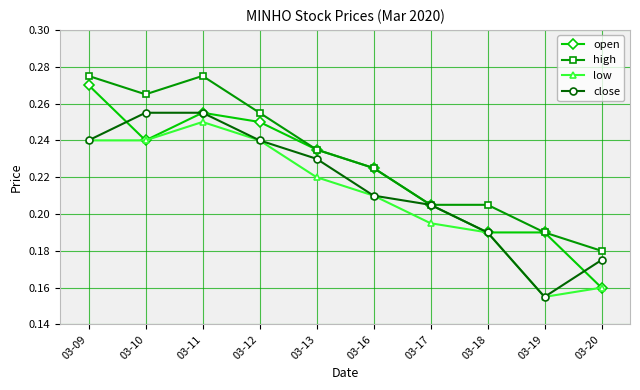

True or false: low has a value of 0.3 at 03-16.

False